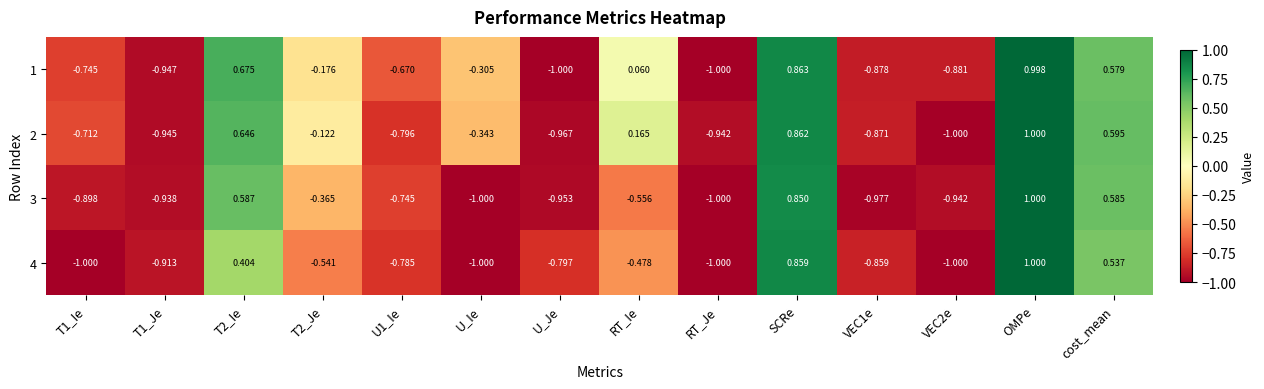

At which category is the sum across all series the highest?

OMPe